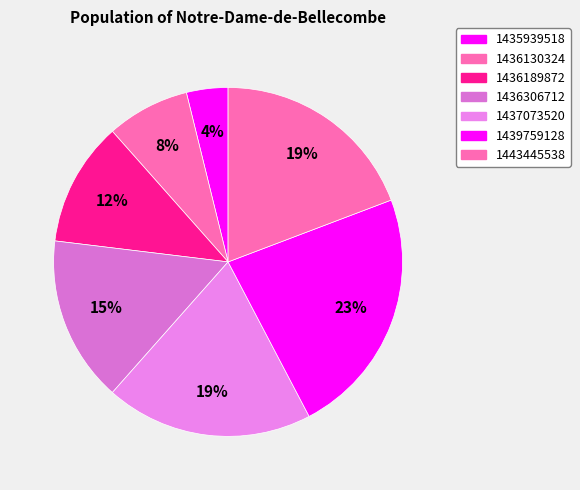

Between 1439759128 and 1436189872, which is larger?

1439759128